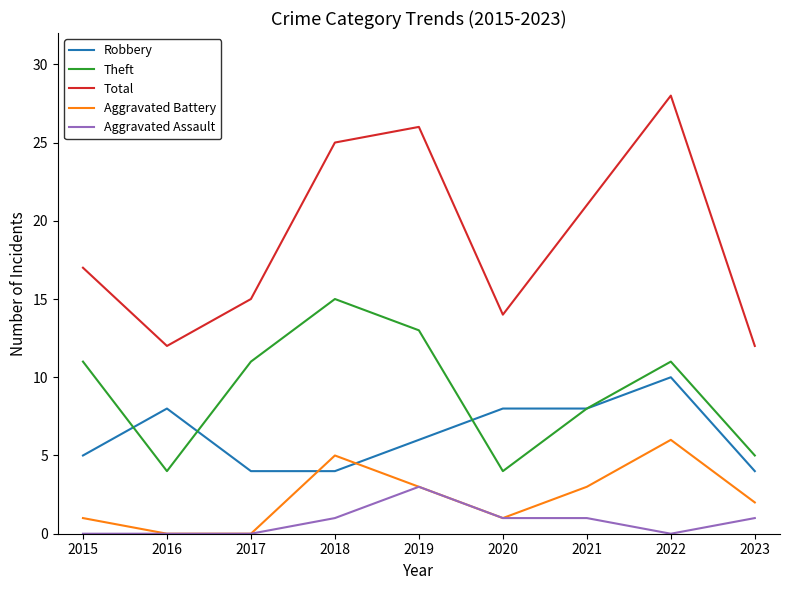

True or false: Total and Aggravated Assault intersect in this chart.

False